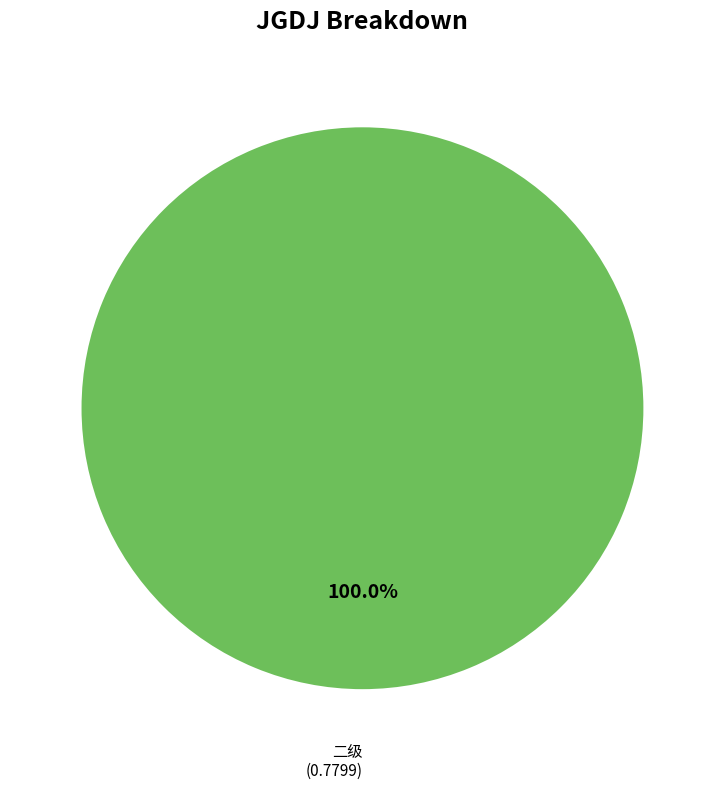

Does any single category account for the majority?

Yes